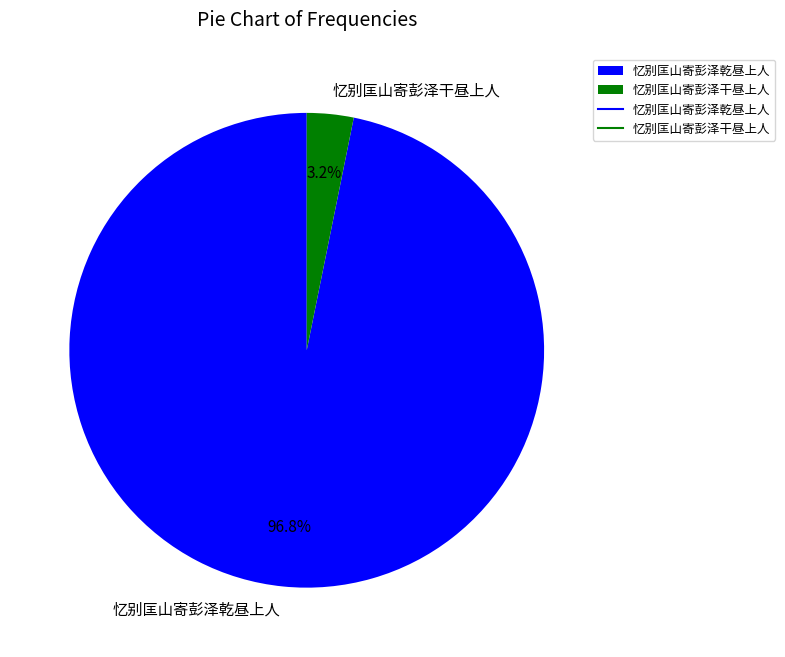

Which category has the biggest portion of the pie?

忆别匡山寄彭泽乾昼上人